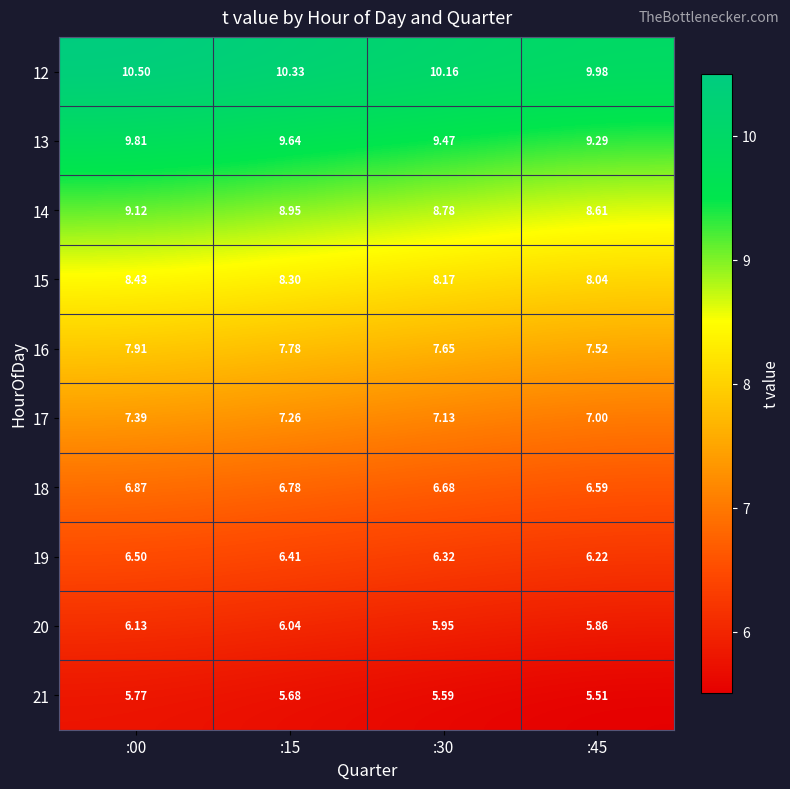

How many series are shown in this chart?

10